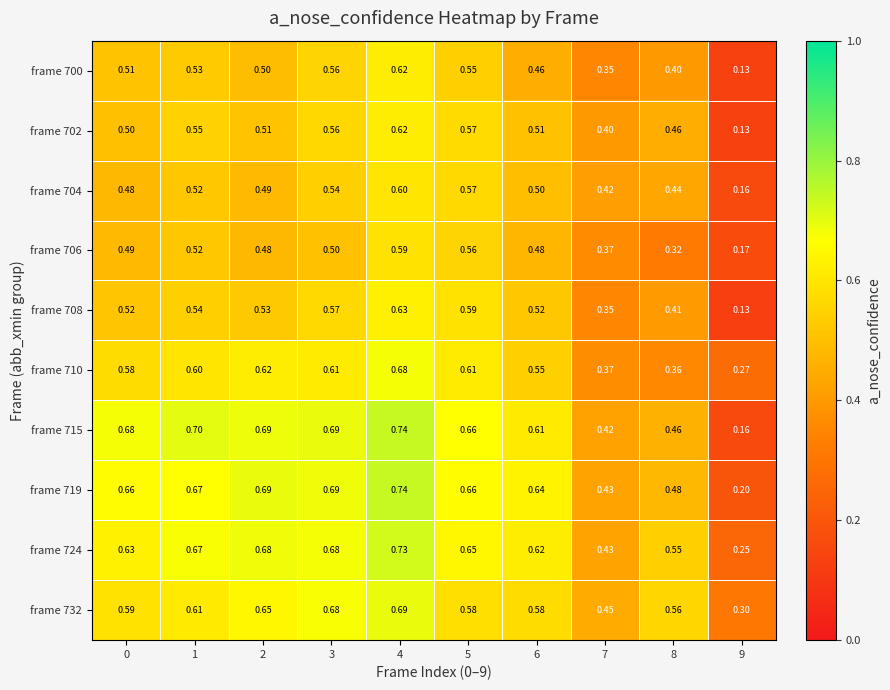

What is the total value across all series at 9?

1.9